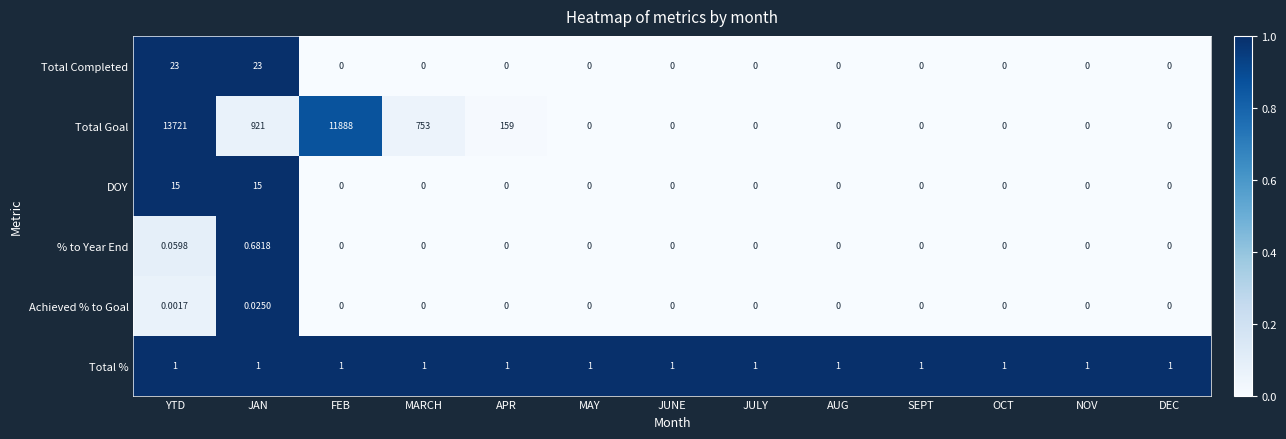

What is the total value across all series at MARCH?

754.0